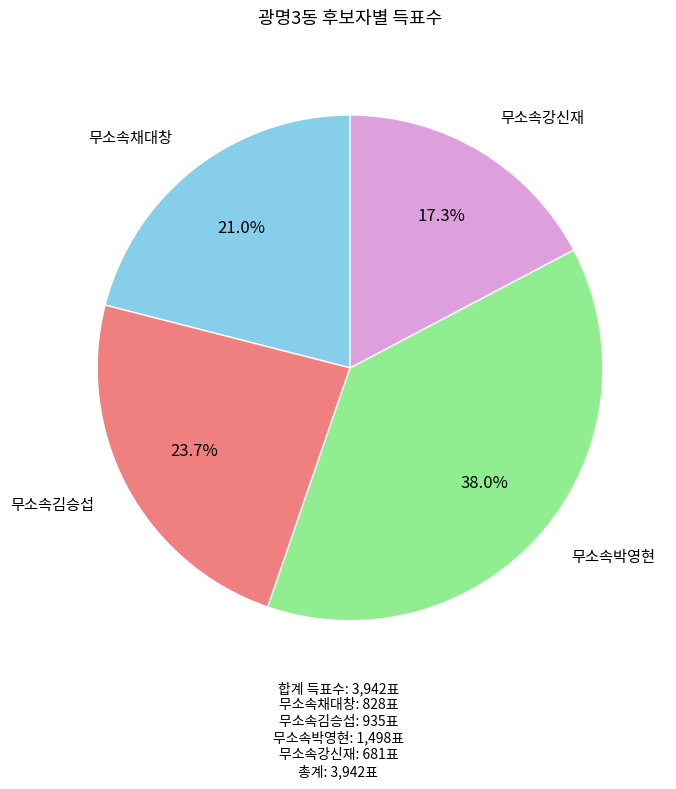

To the nearest percent, what is the difference between the 무소속채대창 and 무소속김승섭 slice percentages?

3%